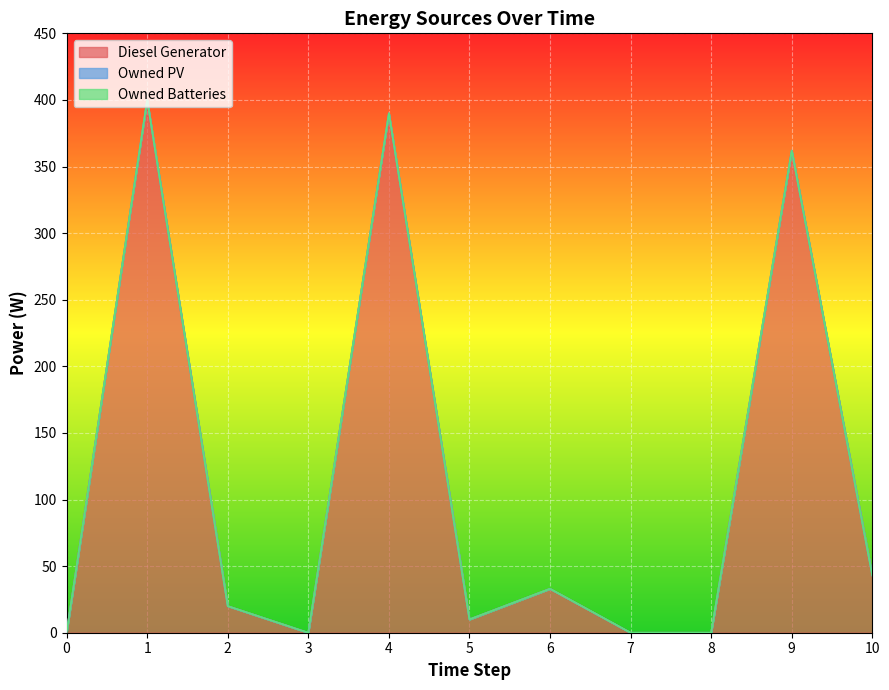

What value does the Diesel Generator series have at 2, to the nearest 5?

20